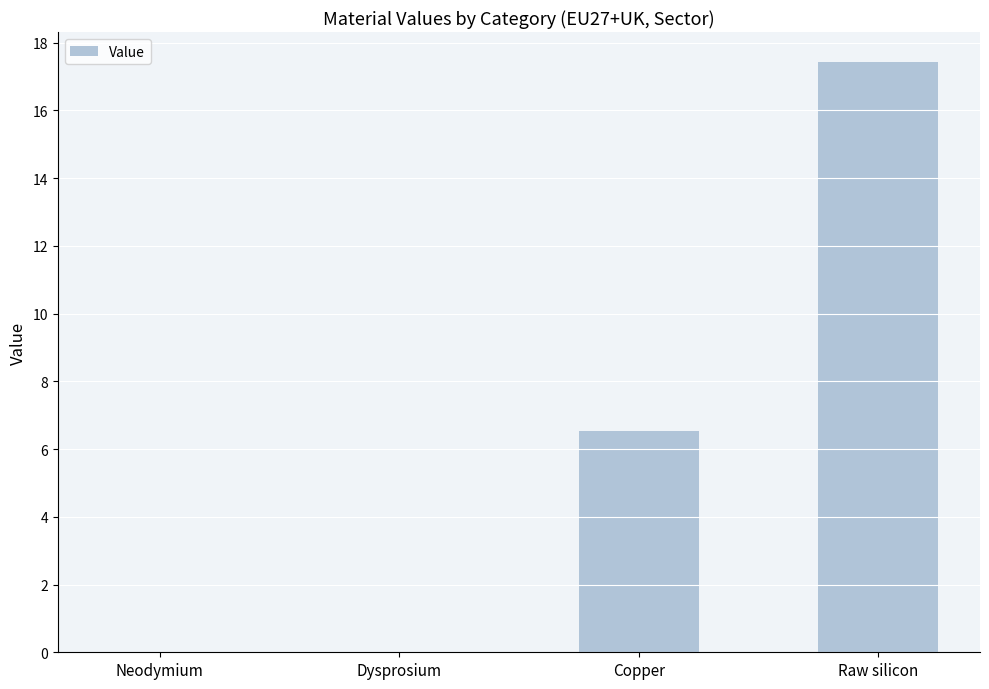

True or false: the data shows 6.5 at Copper.

True